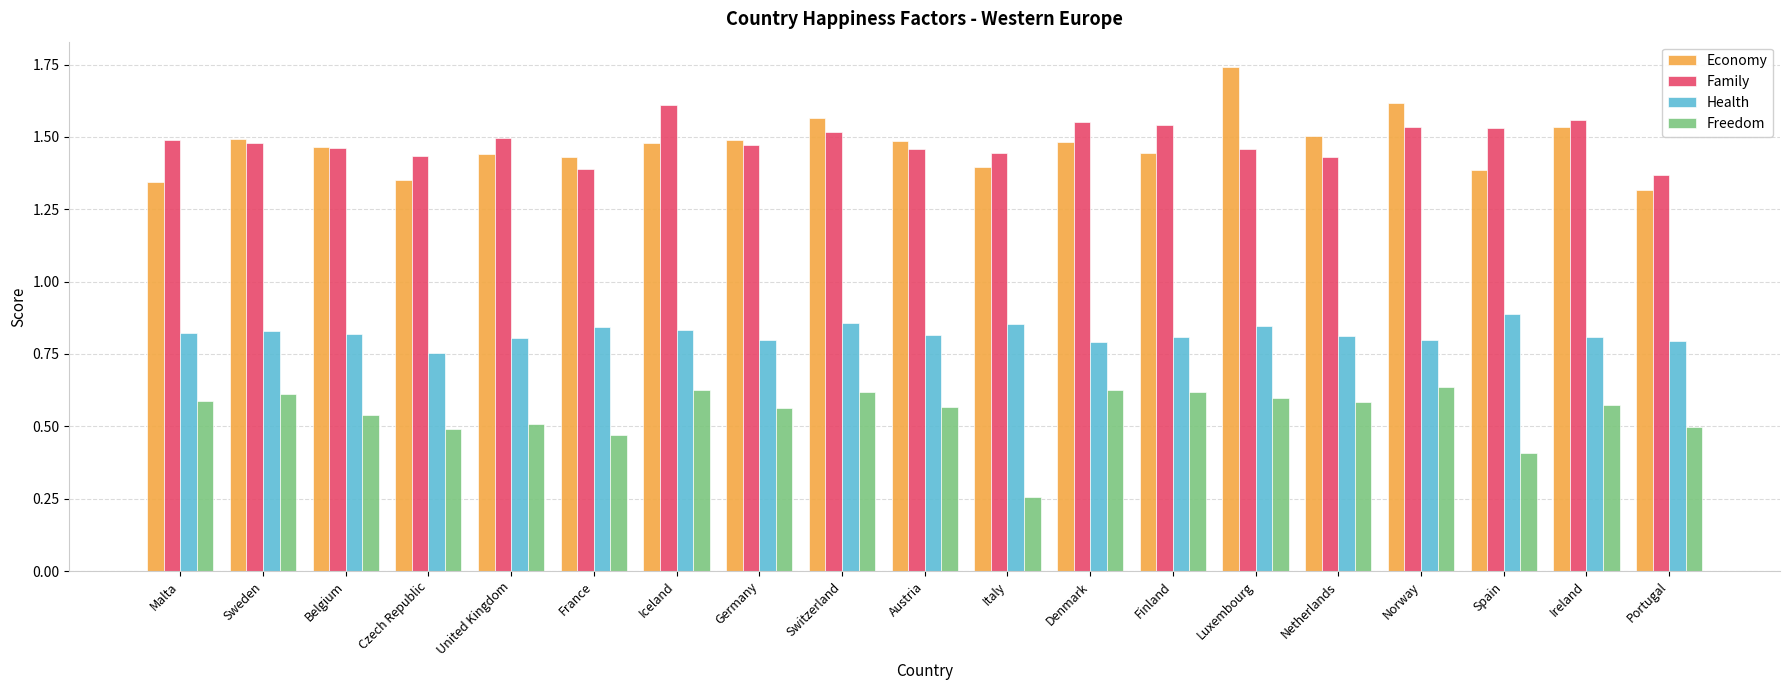

At how many categories does at least one series exceed 0?

19